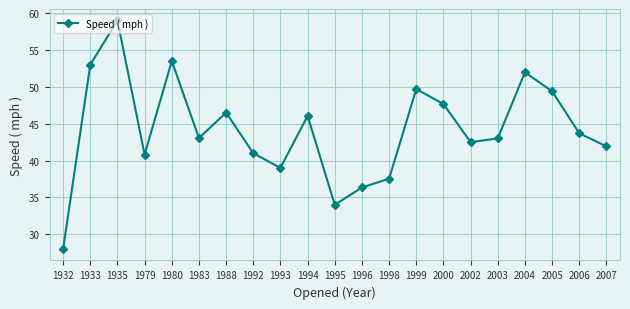

What is the difference between the second highest and minimum values?

25.5